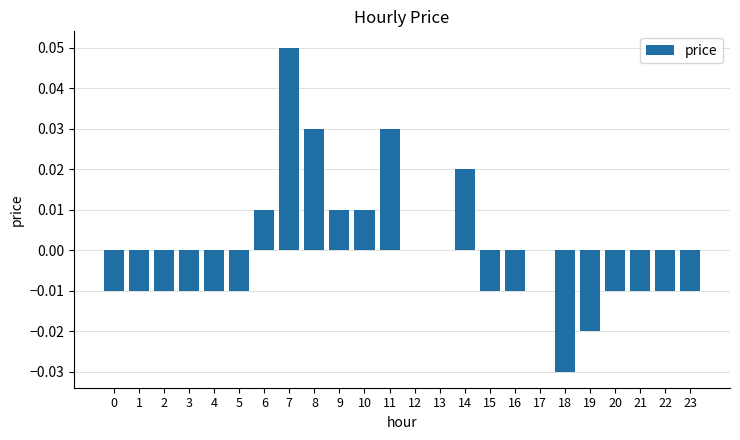

Are the bars horizontal?

No